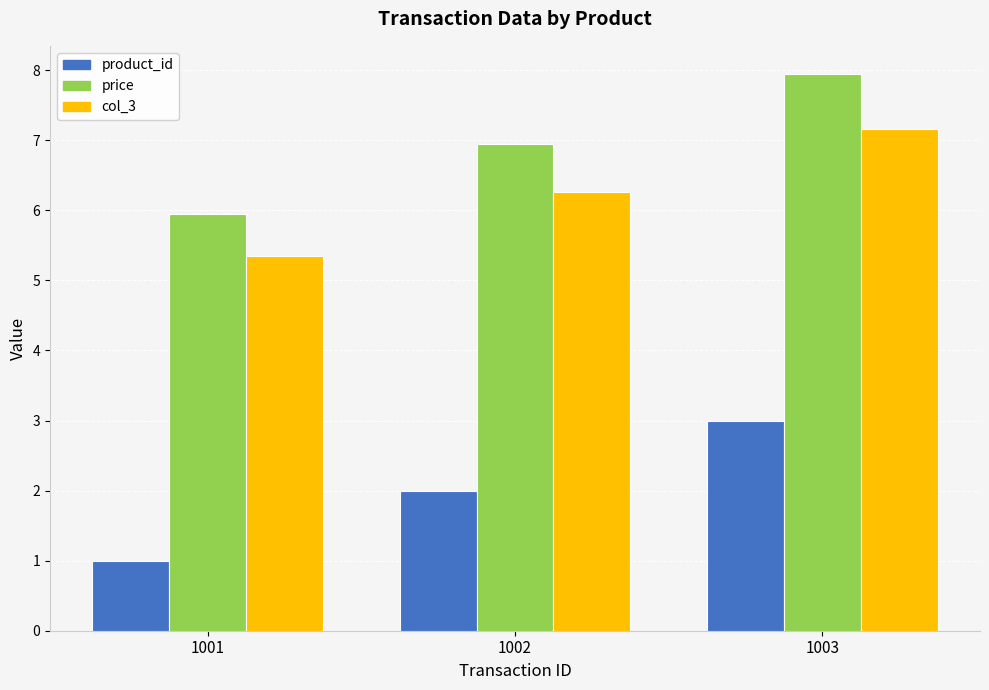

What is the value of the price bar at the 3rd from the left?

8.0